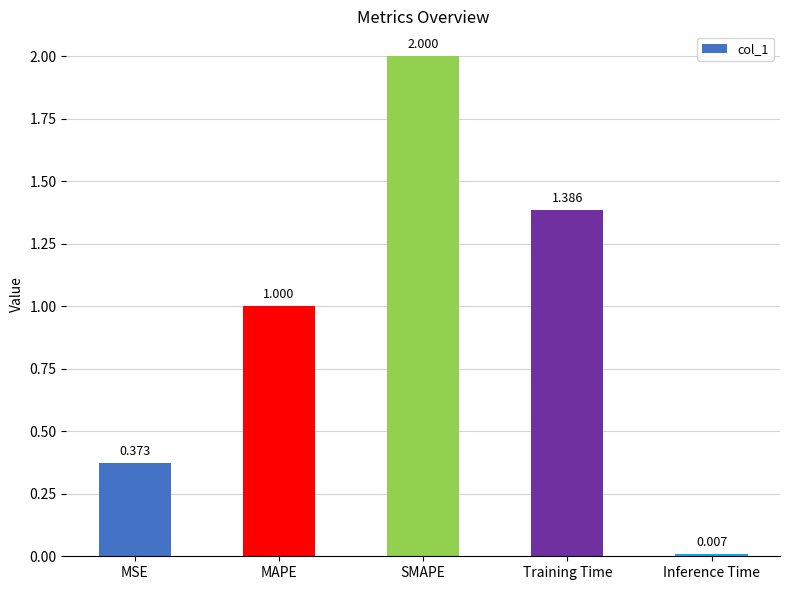

List the labels in order of value, smallest first.

Inference Time, MSE, MAPE, Training Time, SMAPE